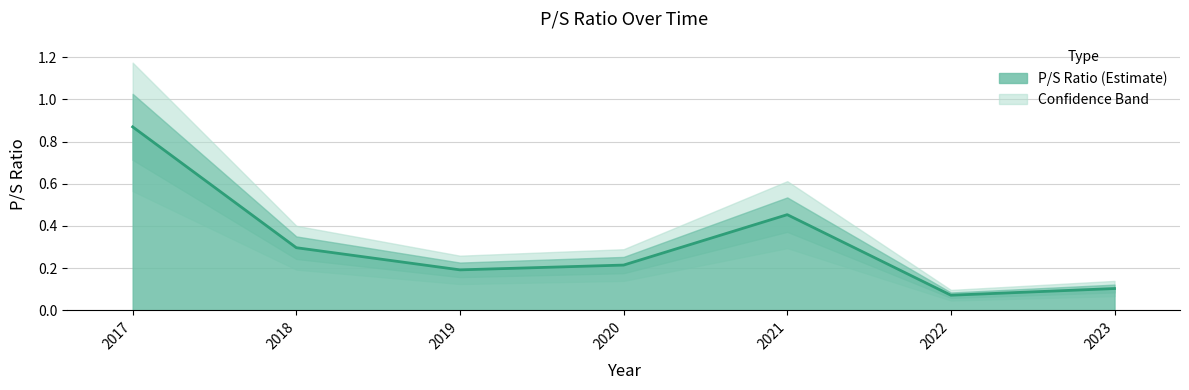

Rank the categories by value from highest to lowest.

2017, 2021, 2018, 2020, 2019, 2023, 2022